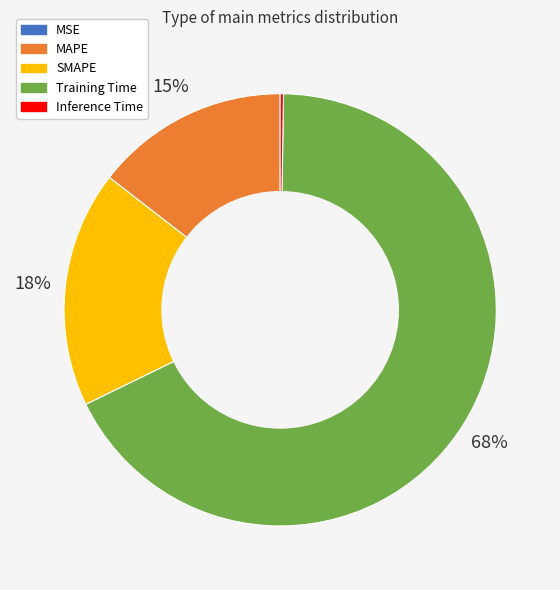

To the nearest percent, what is the difference between the MAPE and SMAPE slice percentages?

3%